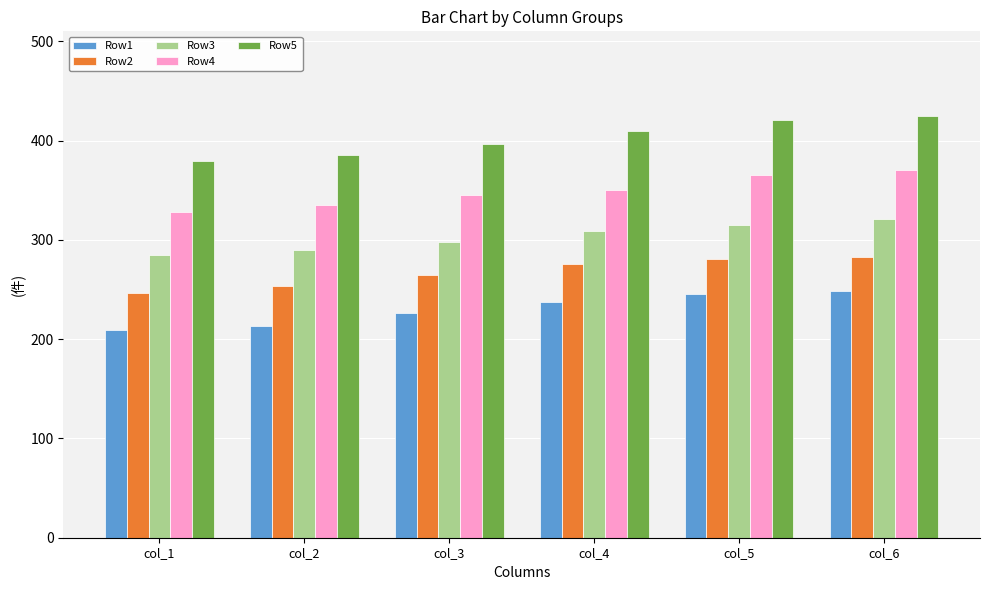

True or false: Row1 has a value of 245 at col_5.

True